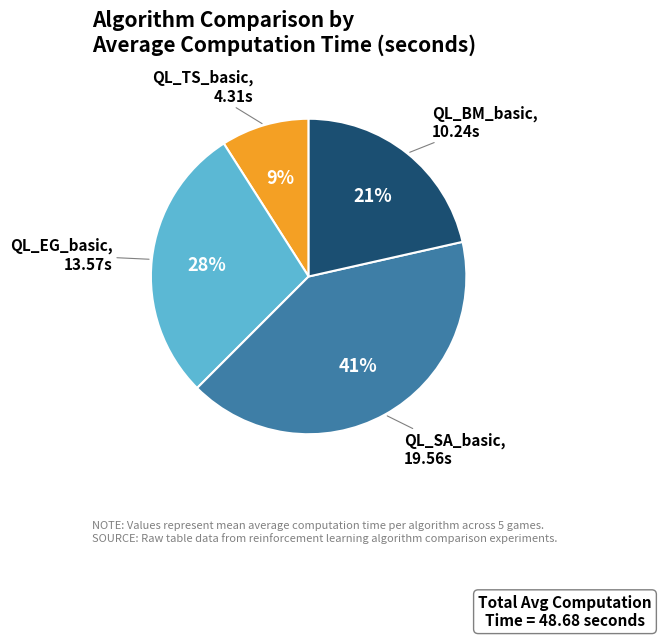

Rank the categories by value from lowest to highest.

QL_TS_basic, QL_BM_basic, QL_EG_basic, QL_SA_basic